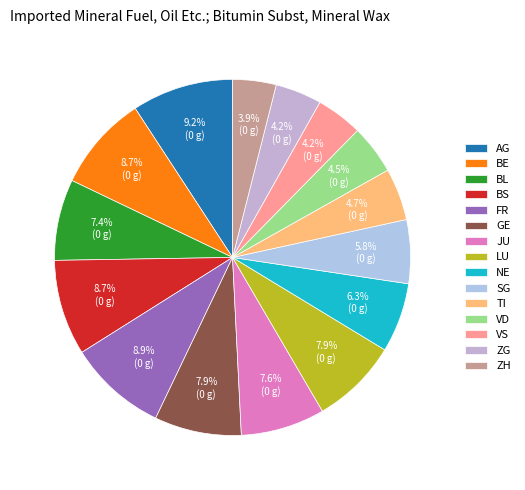

To the nearest percent, what is the combined percentage of BE and GE?

17%